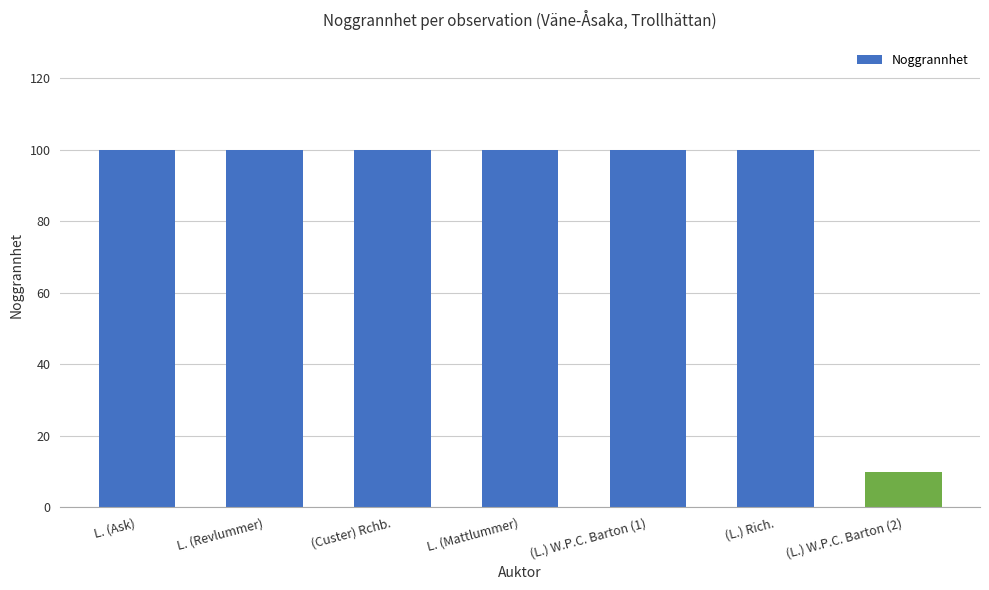

What is the greatest value displayed?

100